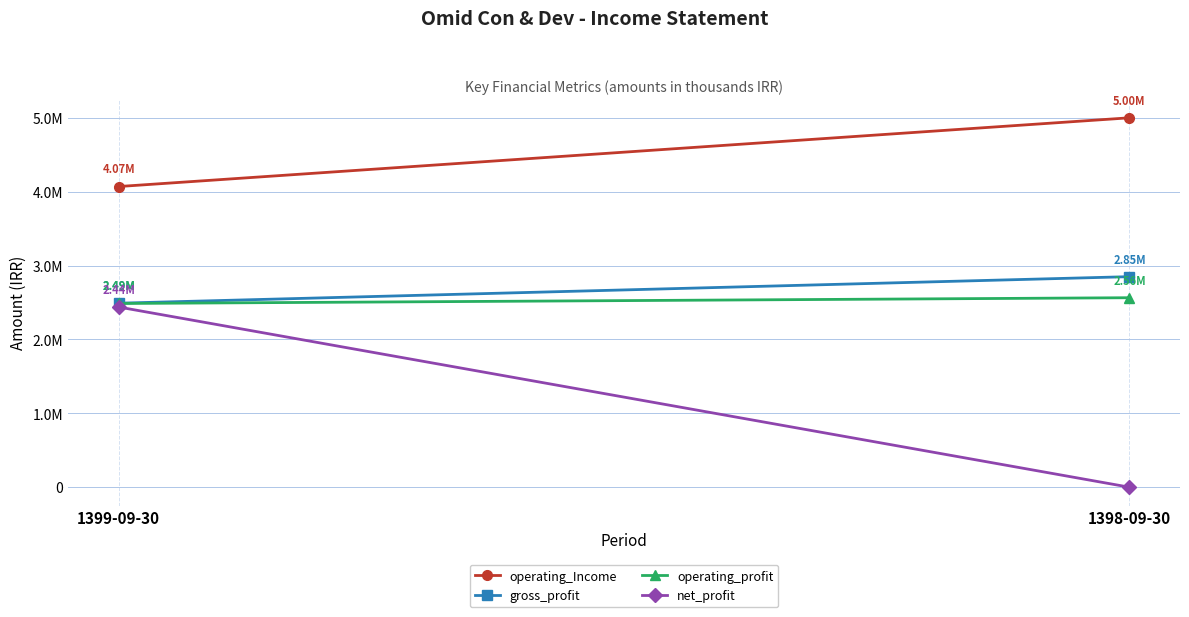

What value does the operating_profit series have at 1399-09-30, to the nearest 100?

2486500